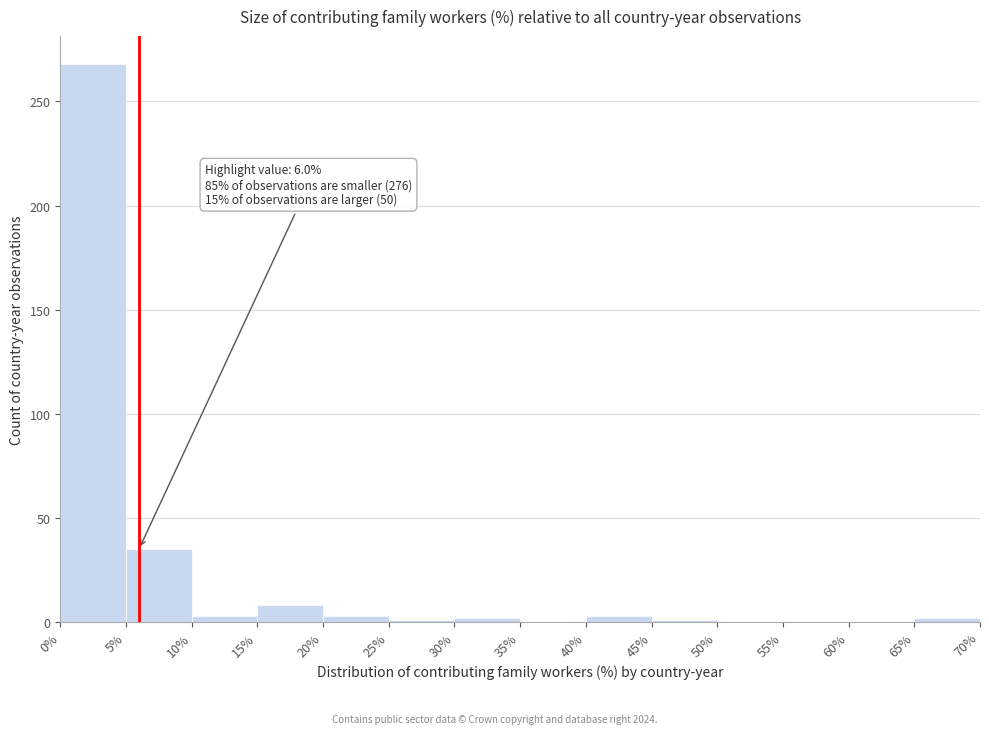

Which range on the x-axis has the tallest bar?

0% to 5%